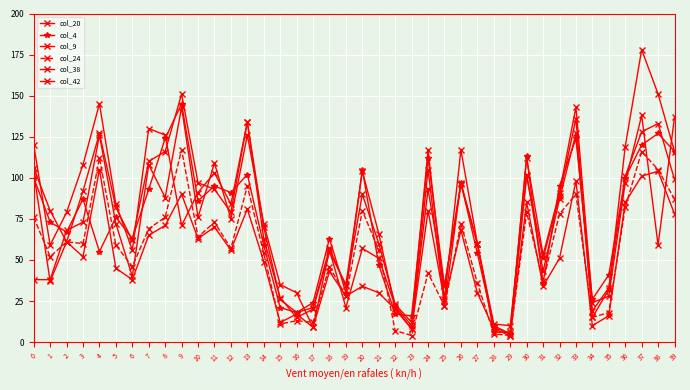

How many lines are shown in the chart?

6